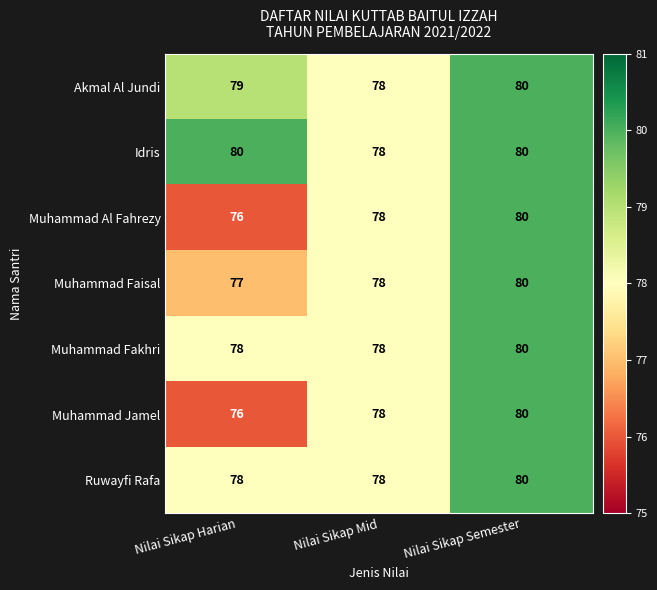

Read the Muhammad Faisal value at Nilai Sikap Harian.

77